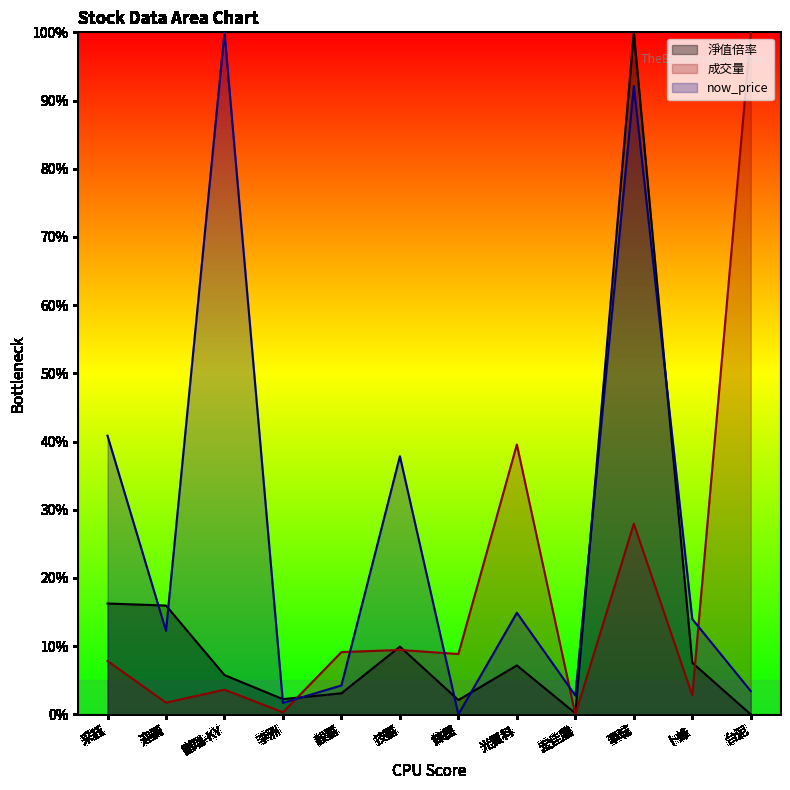

Which label corresponds to the smallest value in the chart?

台泥